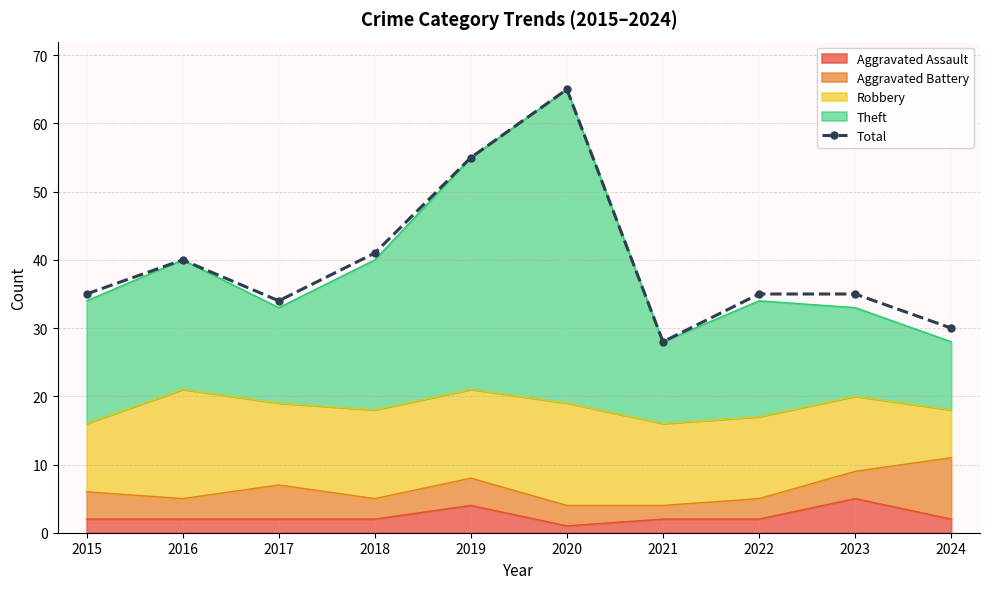

What is the difference between the maximum and second lowest values?

35